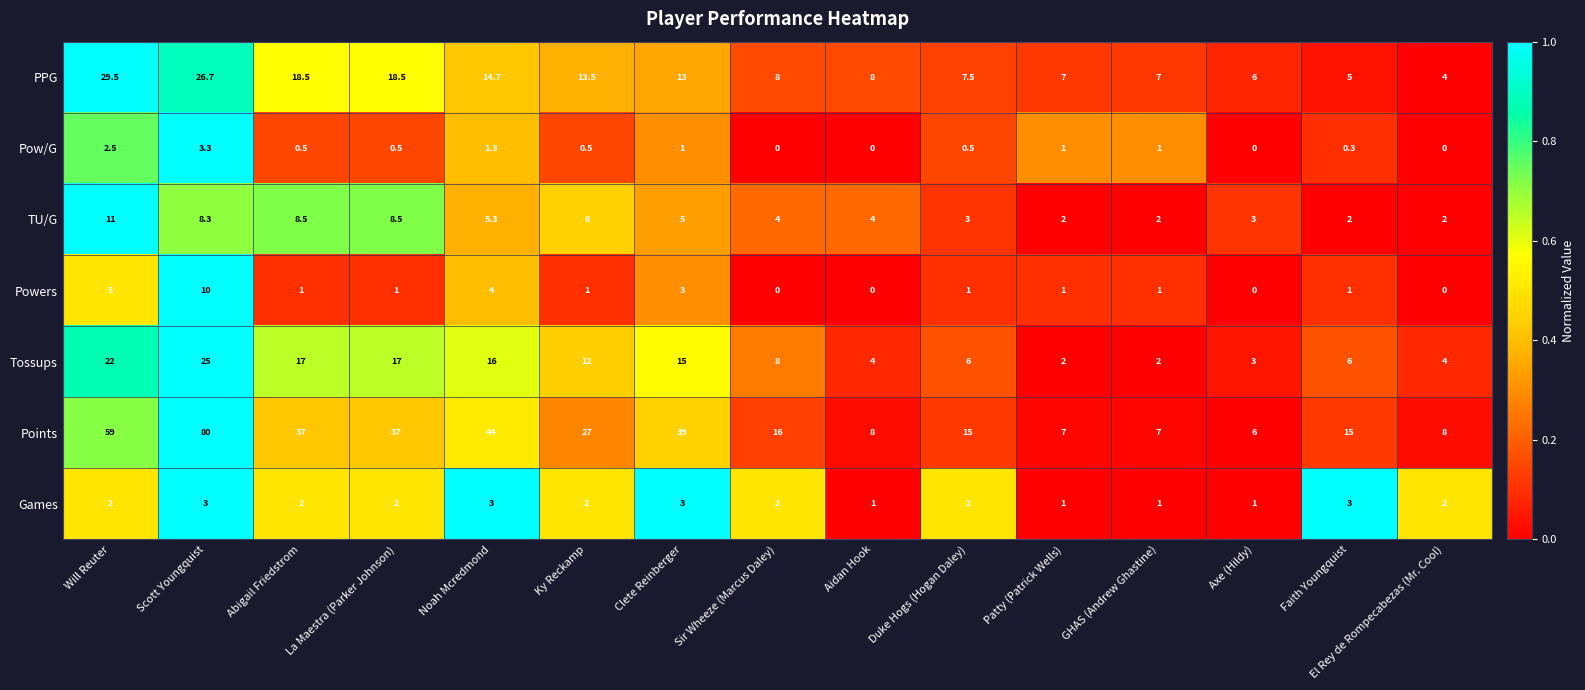

Which series has the widest spread of values?

Points